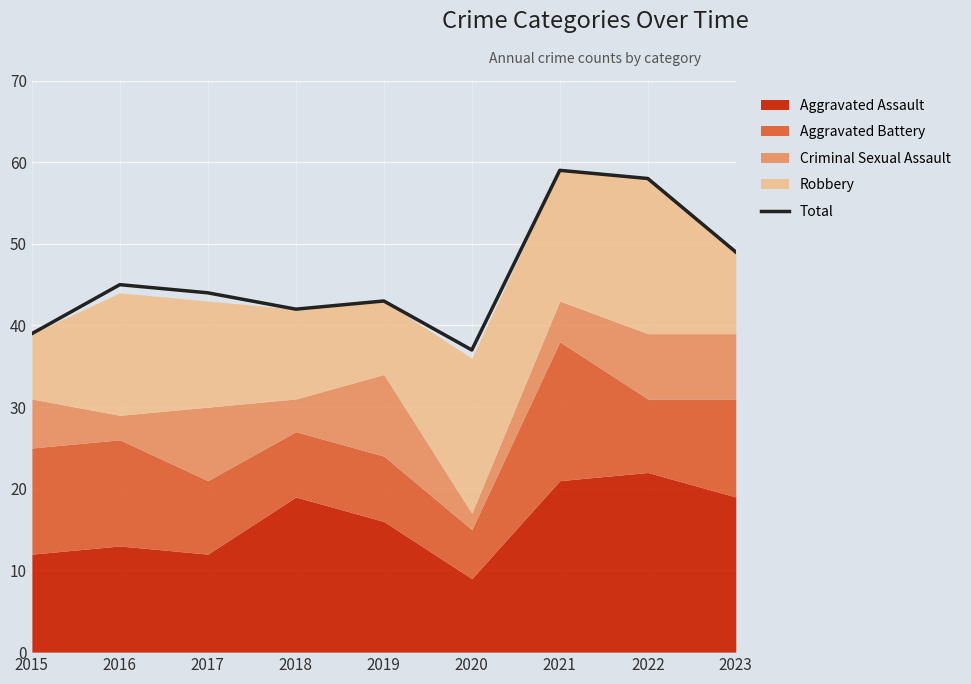

List the labels in order of value, smallest first.

2020, 2015, 2018, 2019, 2017, 2016, 2023, 2022, 2021